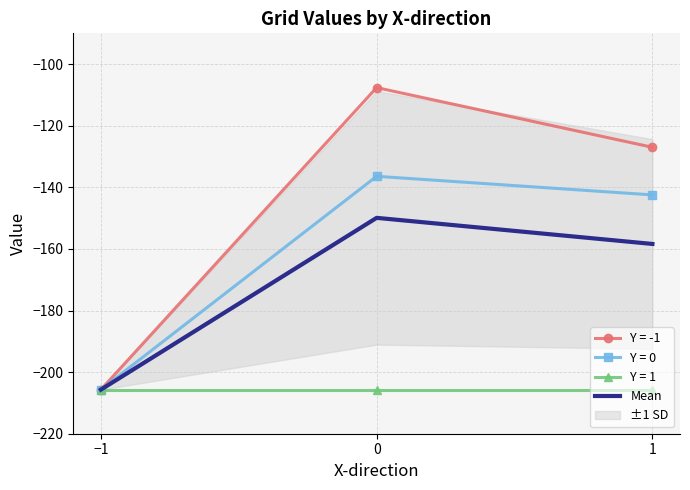

What is the value of the 1st point from the left?

-205.7